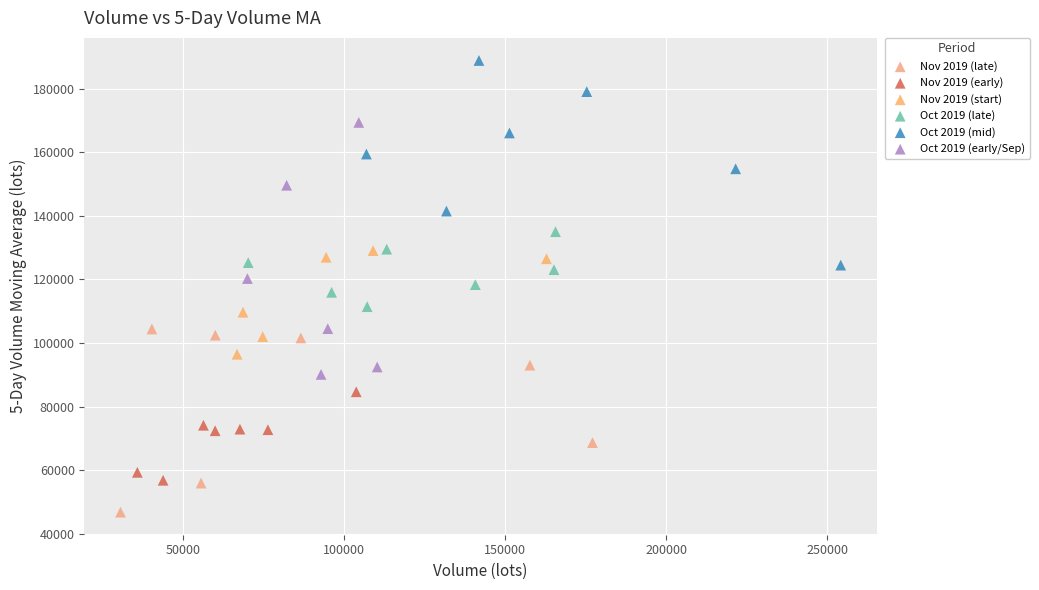

Which series contains the highest Y value?

Oct 2019 (mid)